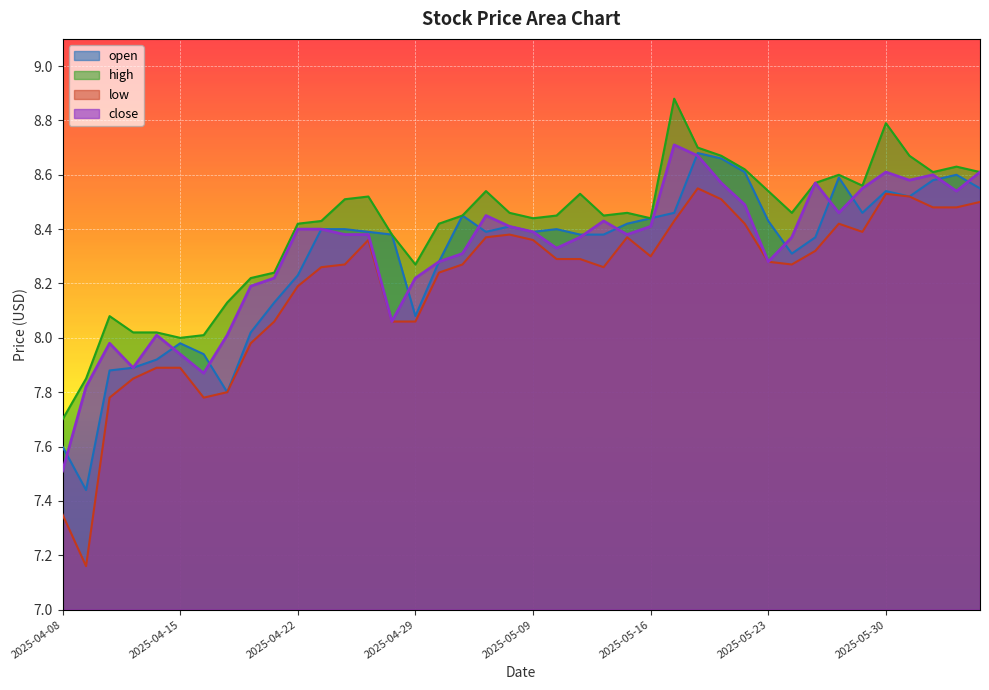

What are all the series names shown in the legend?

open, high, low, close